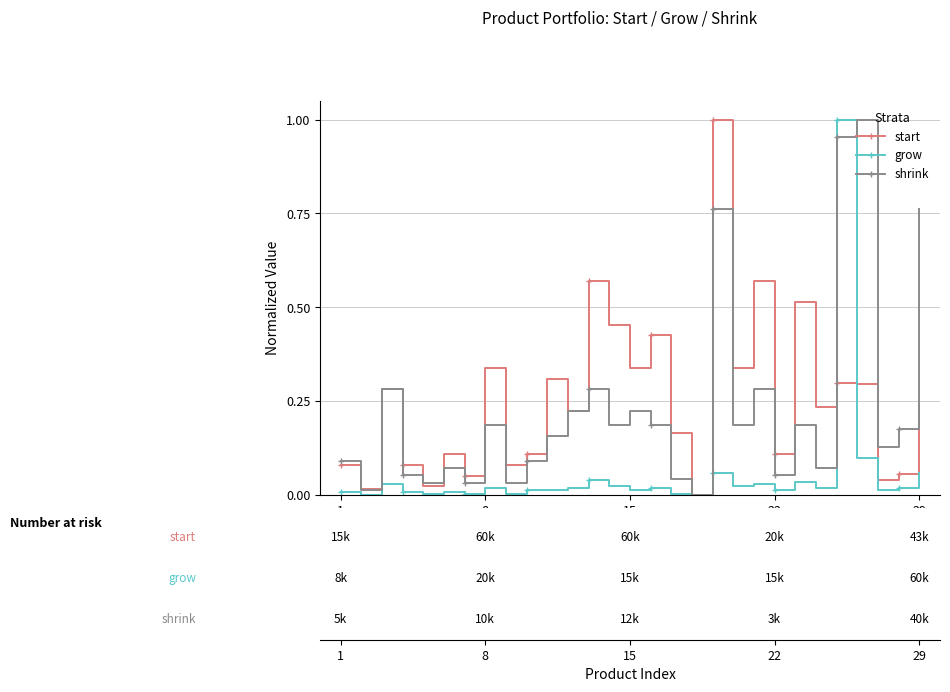

True or false: shrink has more than 0 interior local peaks.

True